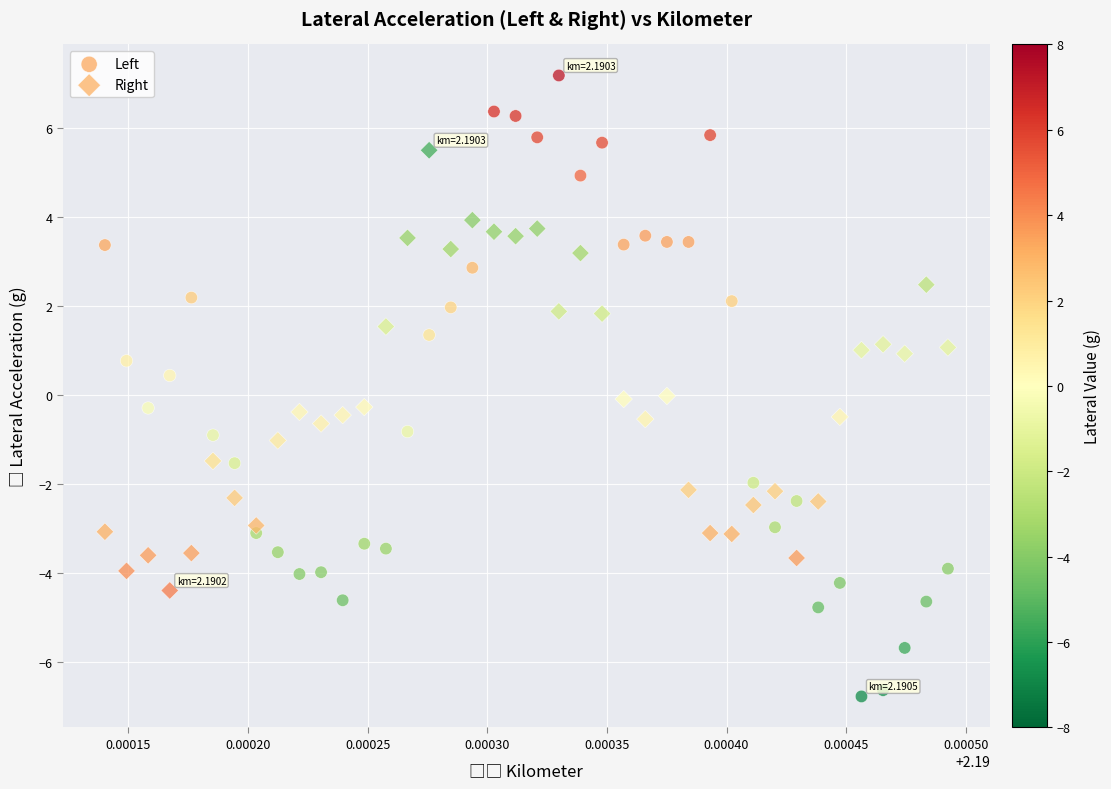

Which series reaches the minimum Y coordinate?

Left